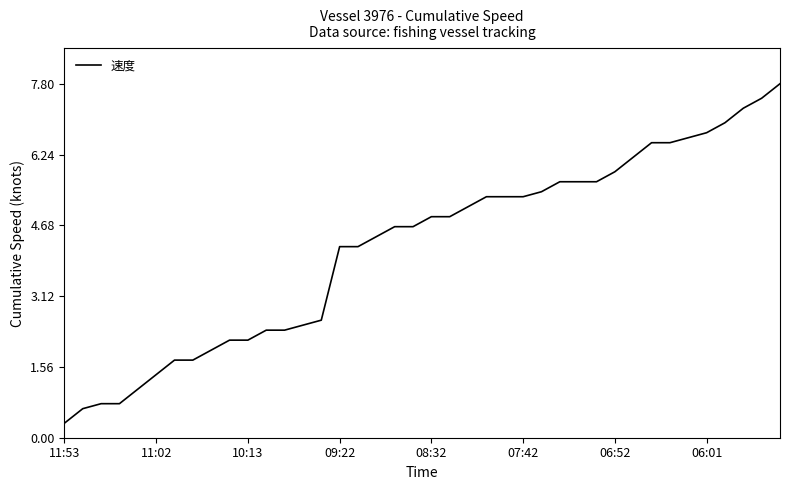

What is the smallest value displayed?

0.3